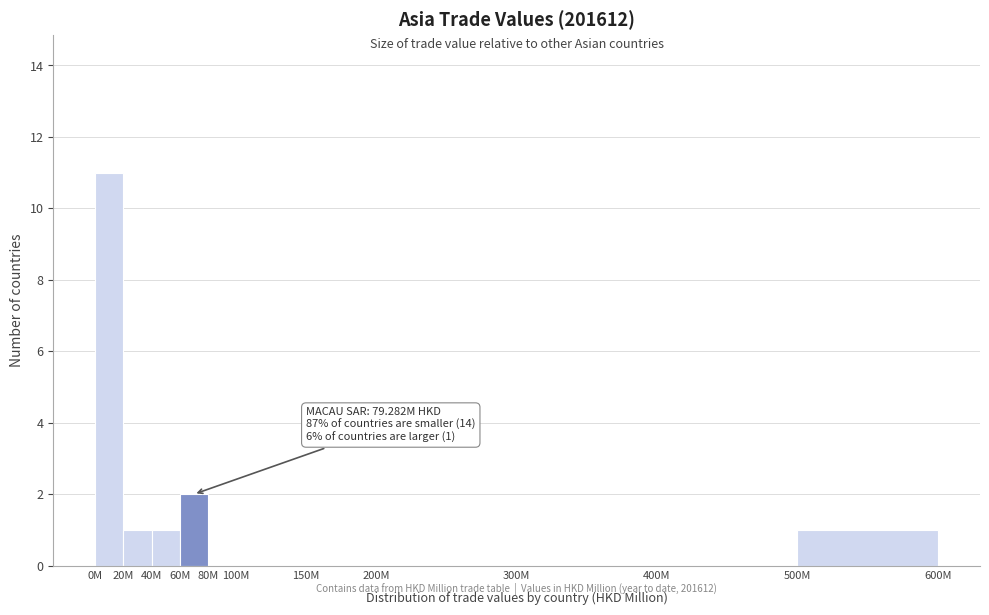

Reading left to right, transcribe all the data shown in this chart.

0M=11	20M=1	40M=1	60M=2	80M=0	100M=0	150M=0	200M=0	300M=0	400M=0	500M=1